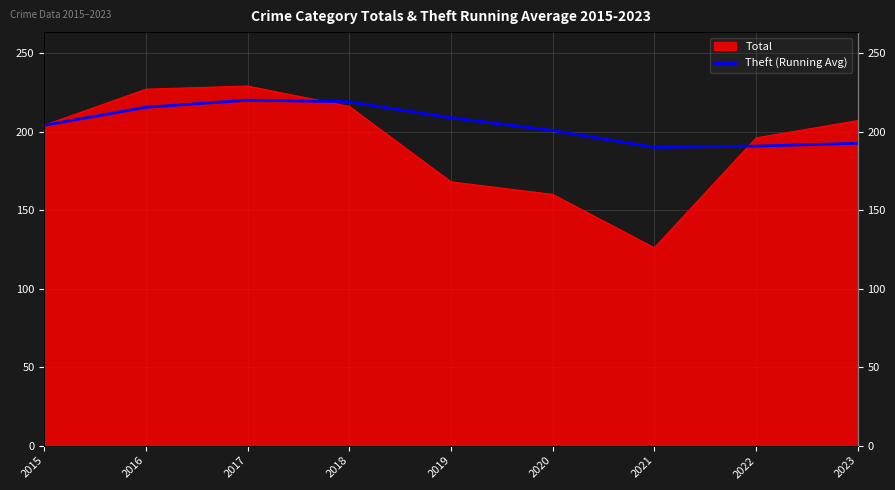

Reading left to right, what are all the values shown in this chart?

204.0	215.5	220.0	219.0	208.8	200.7	190.0	190.8	192.6